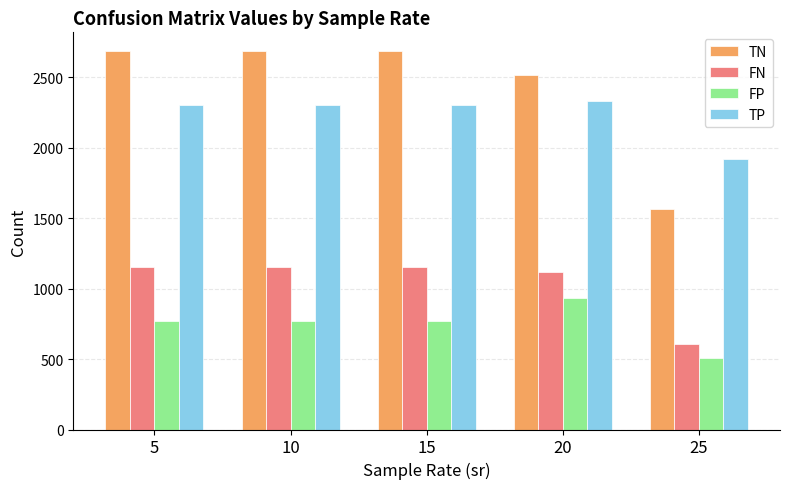

What is the lowest value of the TN series?

1563.7